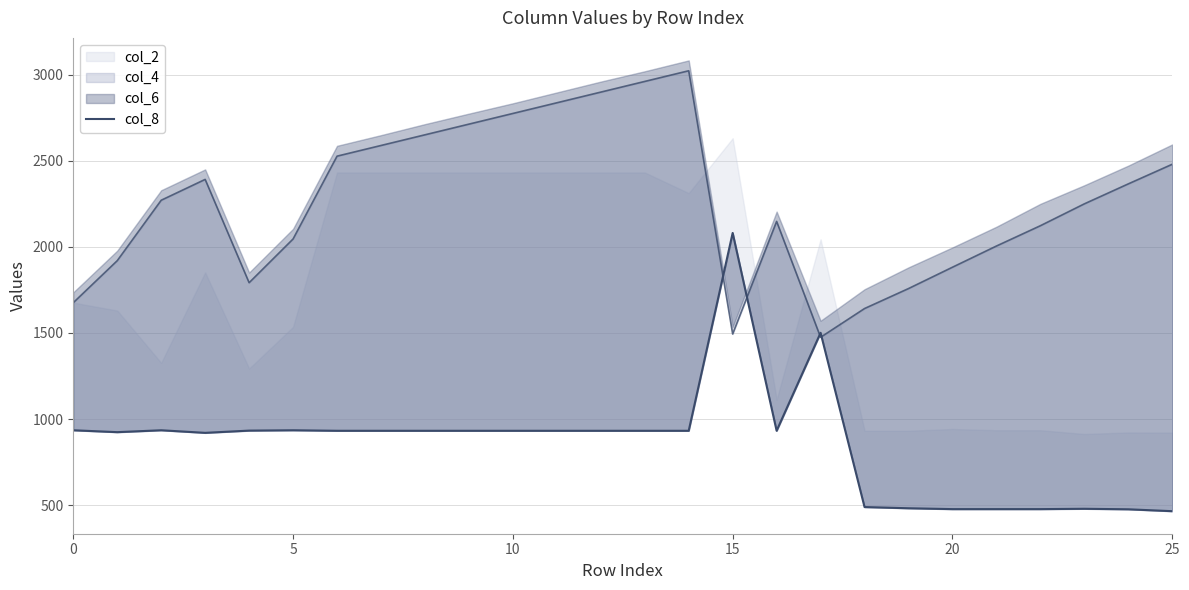

How many values are below 932?

10